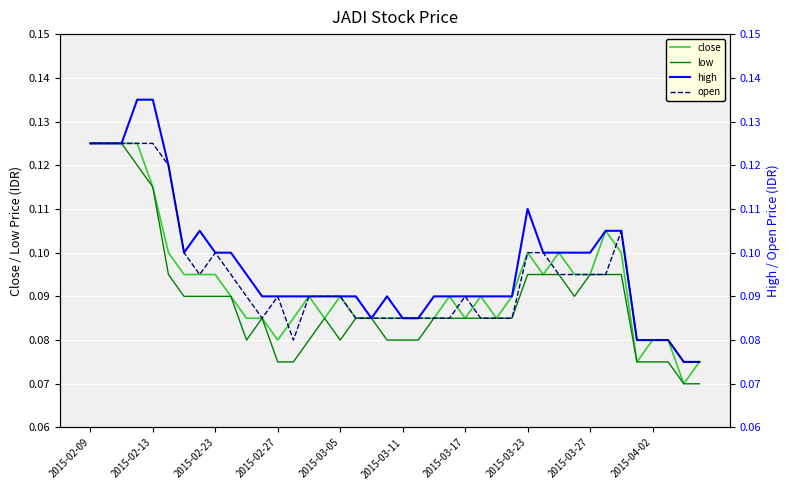

How many categories are shown in the chart?

40